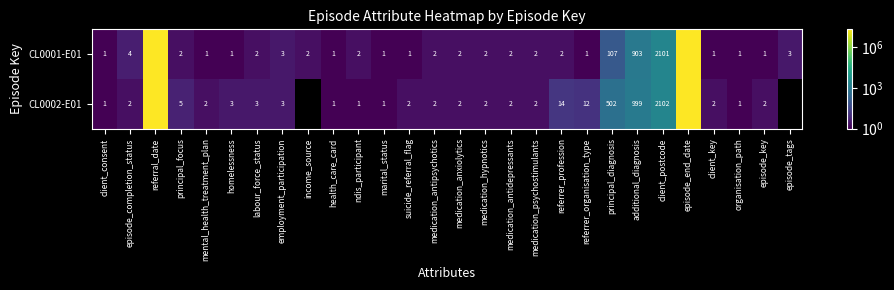

What is the difference between the CL0002-E01 values at additional_diagnosis and episode_completion_status?

997